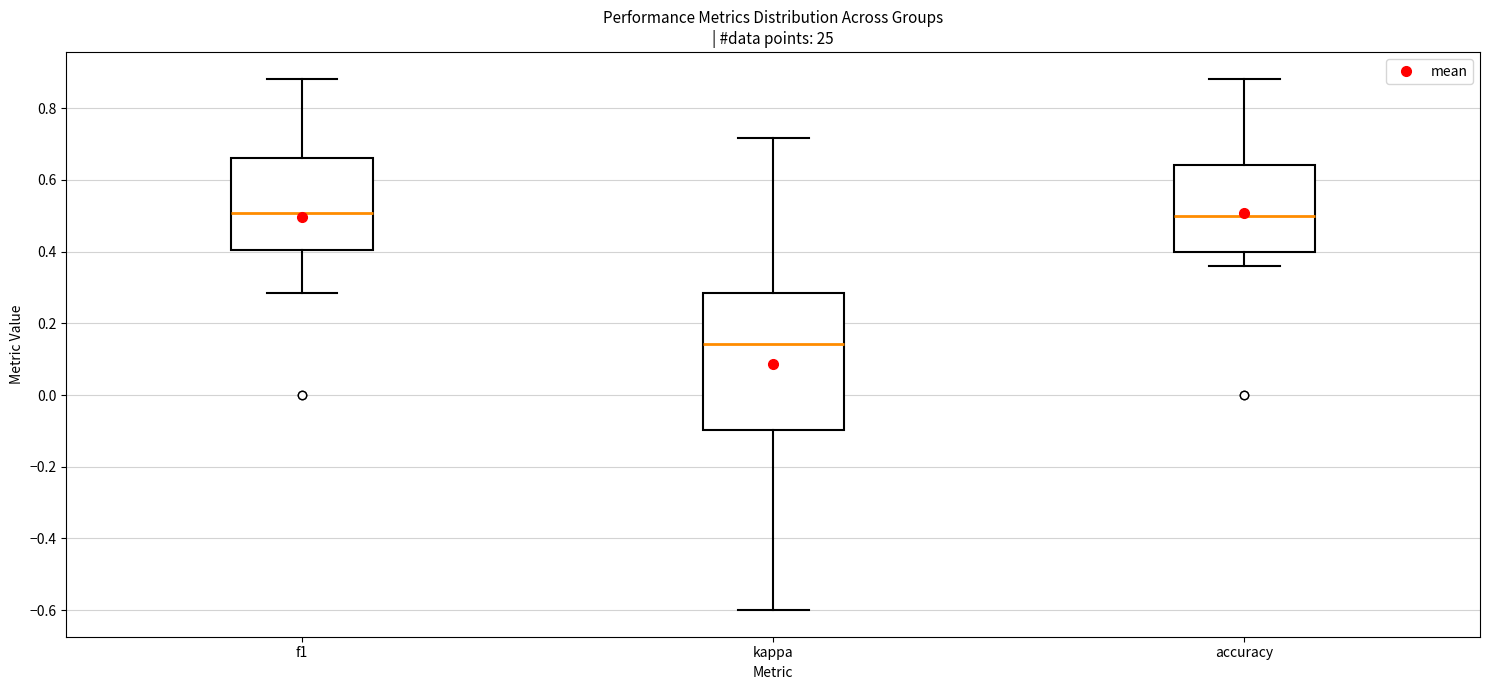

Which box is the tallest, from its lower edge to its upper edge?

kappa